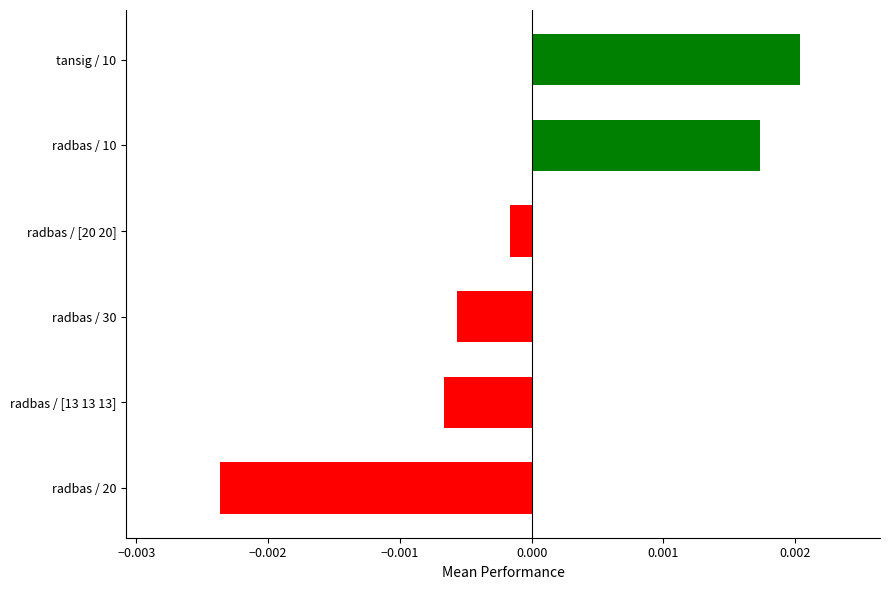

Where is the data nearest to the value 0?

radbas / [20 20]